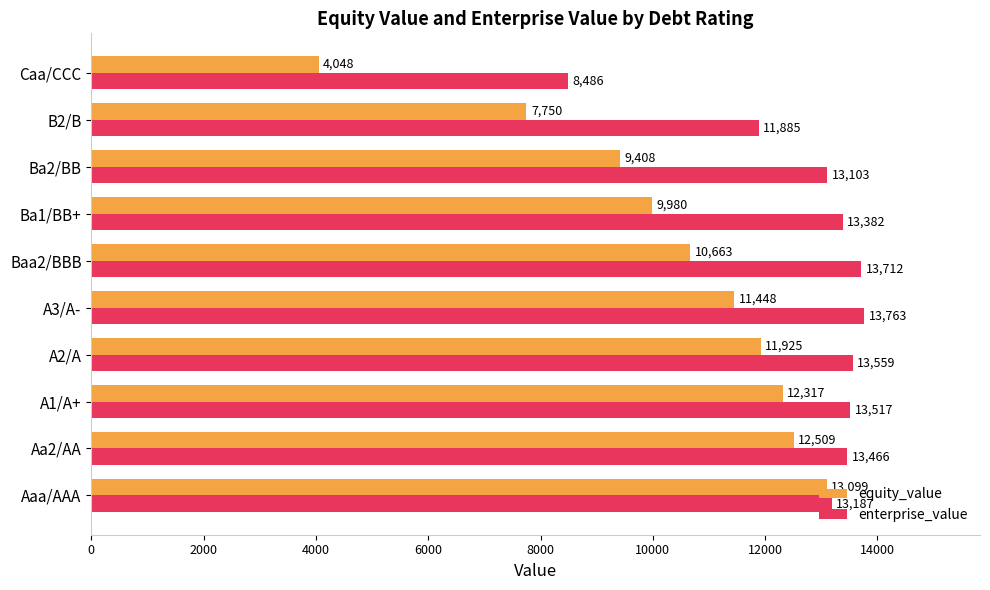

At how many categories does at least one series exceed 5530?

10